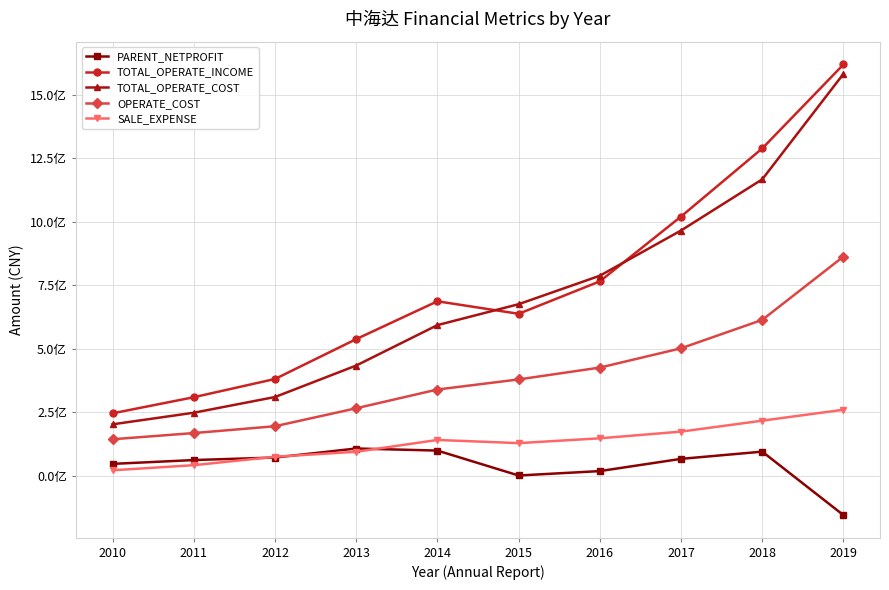

True or false: OPERATE_COST has a value of 233888775.2 at 2010.

False